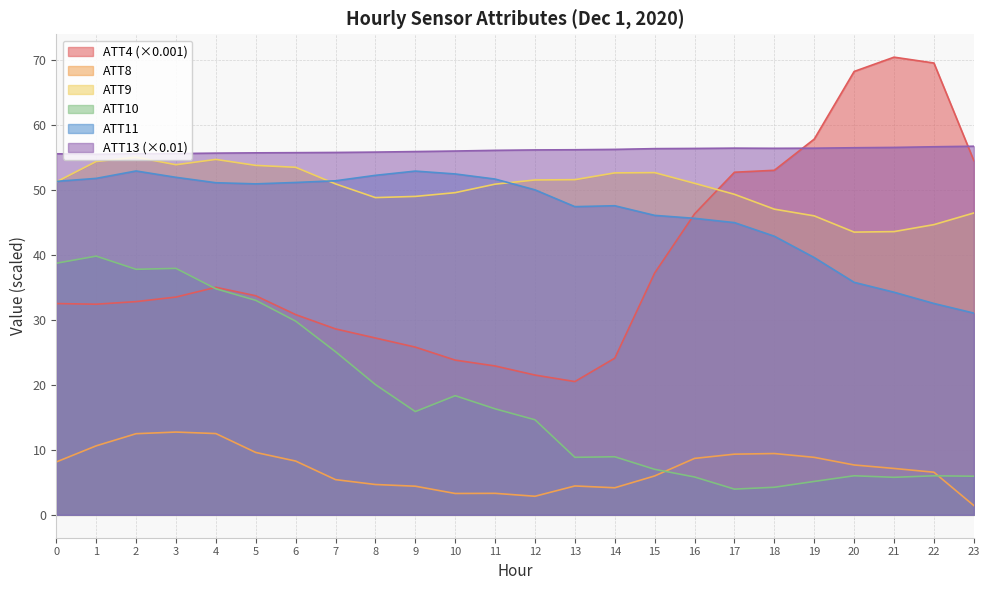

How many distinct data groups are displayed?

6